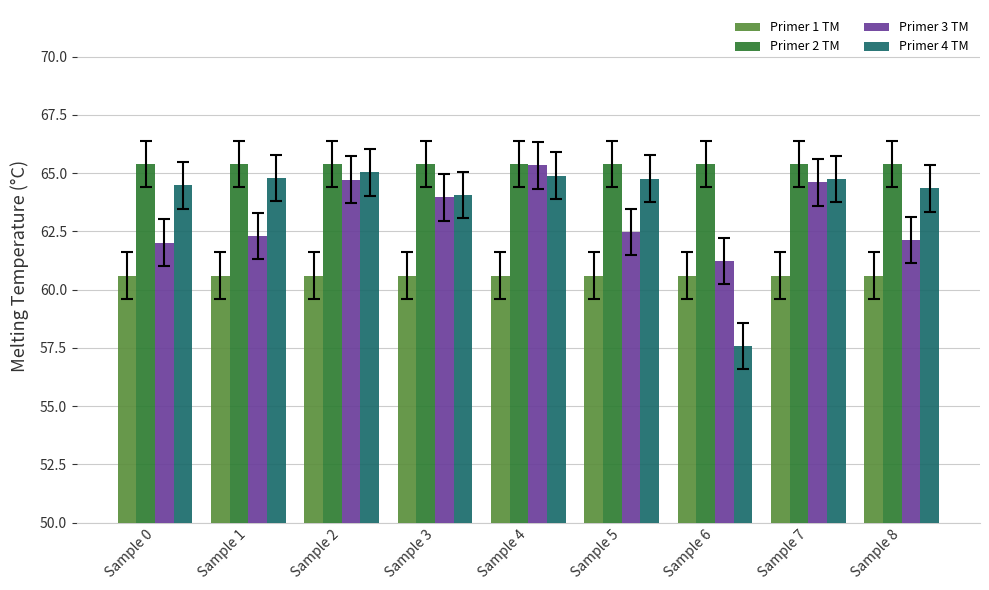

What is the lowest value of the Primer 3 TM series?

61.2